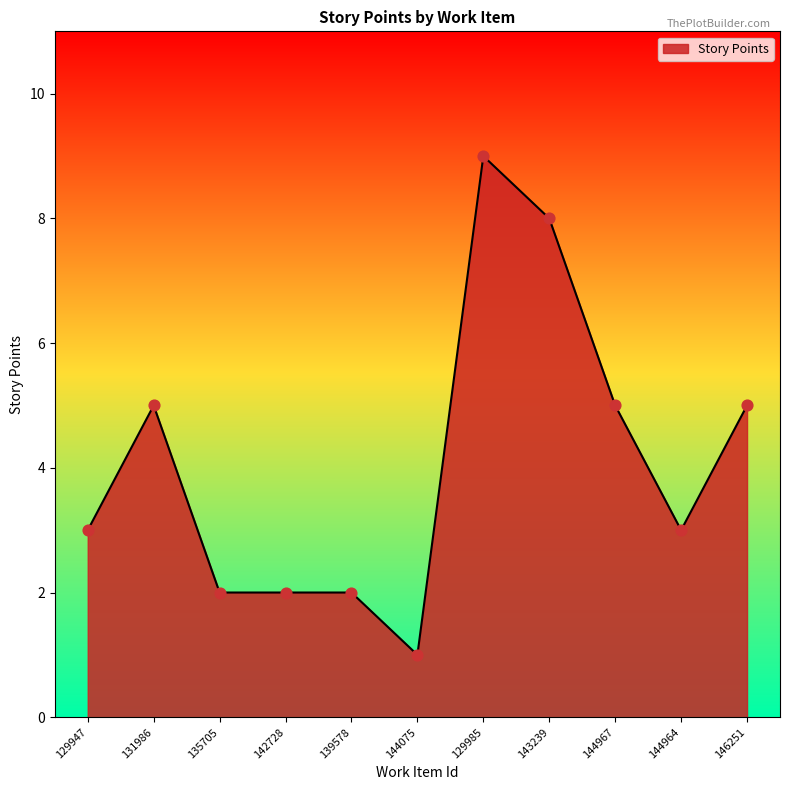

What is the change in value from 139578 to 129985?

+7